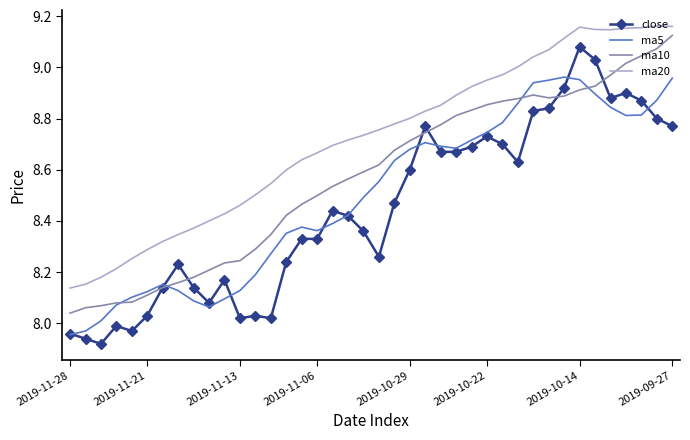

True or false: close and ma20 intersect in this chart.

False